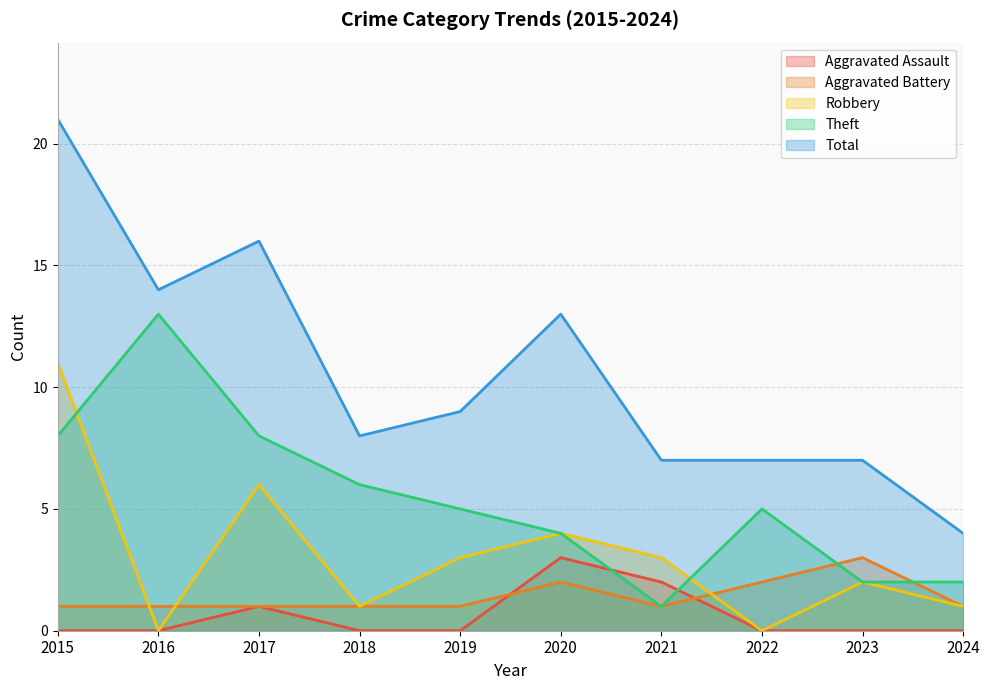

Reading left to right, what are all the values shown in this chart?

Aggravated Assault: 0	0	1	0	0	3	2	0	0	0
Aggravated Battery: 1	1	1	1	1	2	1	2	3	1
Robbery: 11	0	6	1	3	4	3	0	2	1
Theft: 8	13	8	6	5	4	1	5	2	2
Total: 21	14	16	8	9	13	7	7	7	4